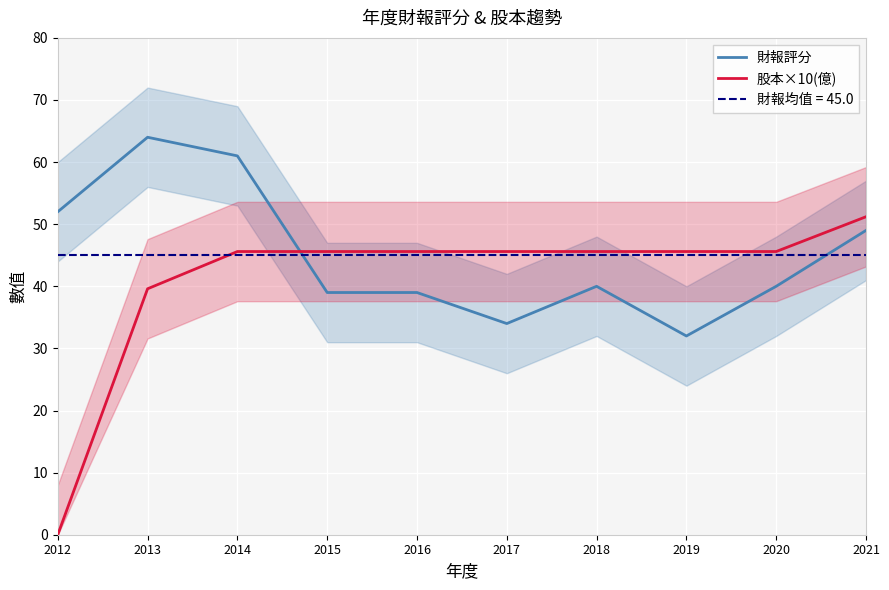

Between which two adjacent categories do 財報評分 and 股本×10(億) first intersect?

2014 and 2015